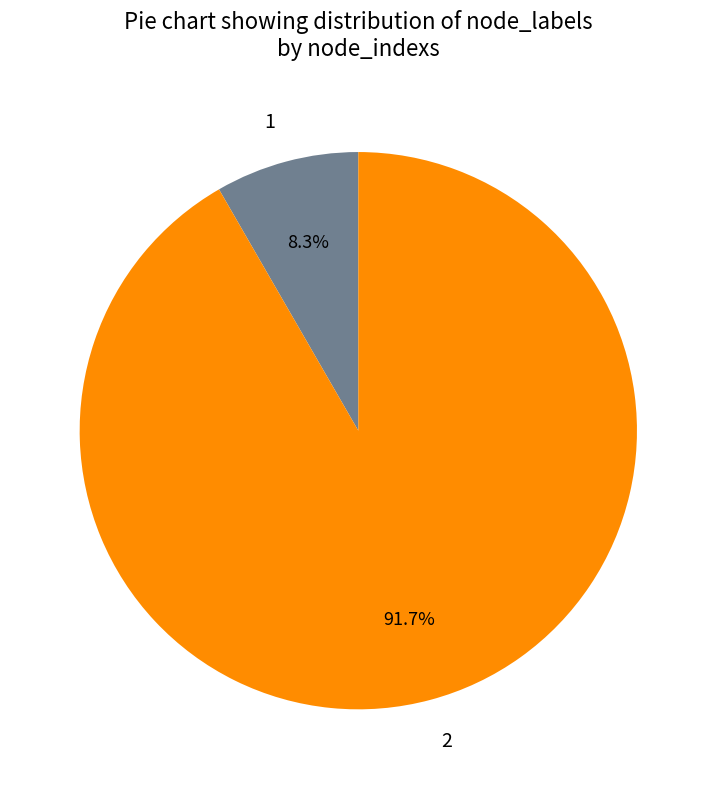

Rank the categories by value from highest to lowest.

2, 1